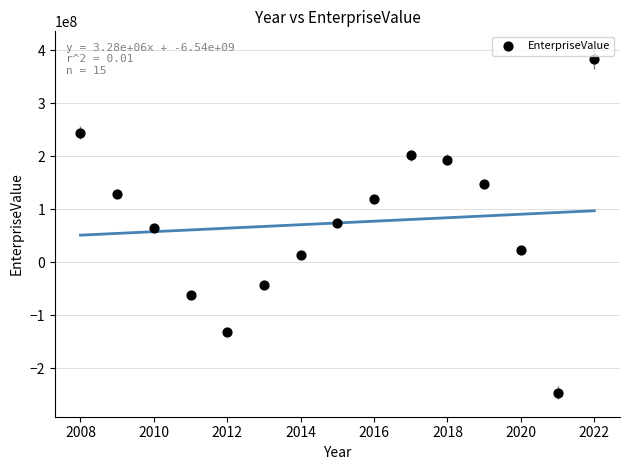

What is the range of X values (max minus min)?

14.0